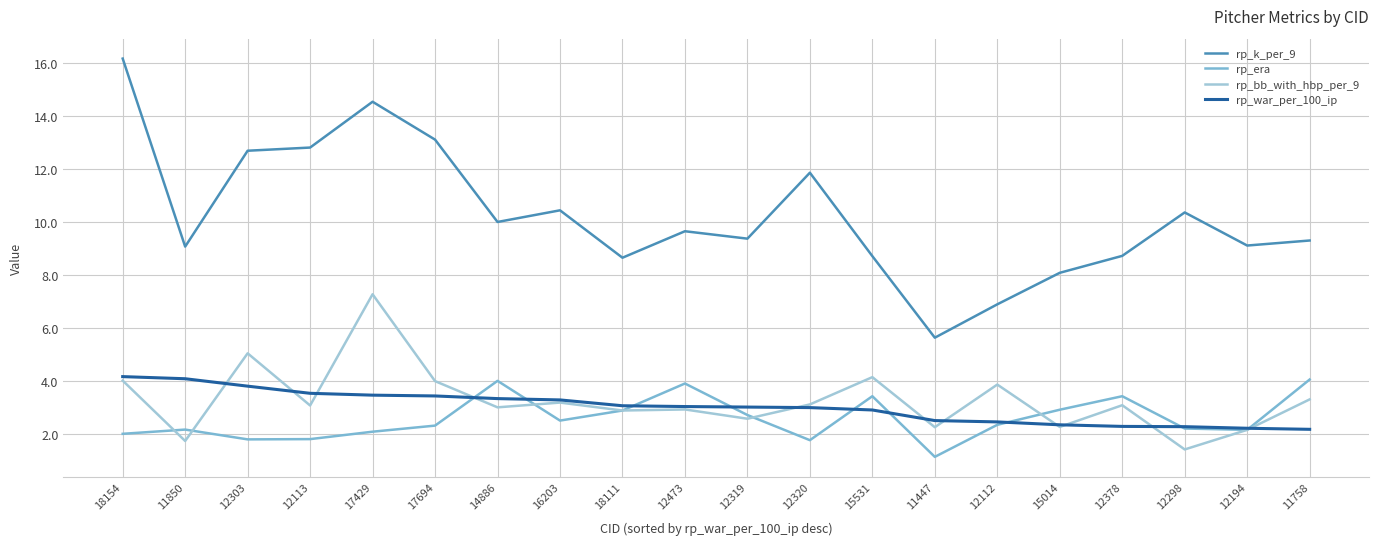

How many categories are shown in the chart?

20